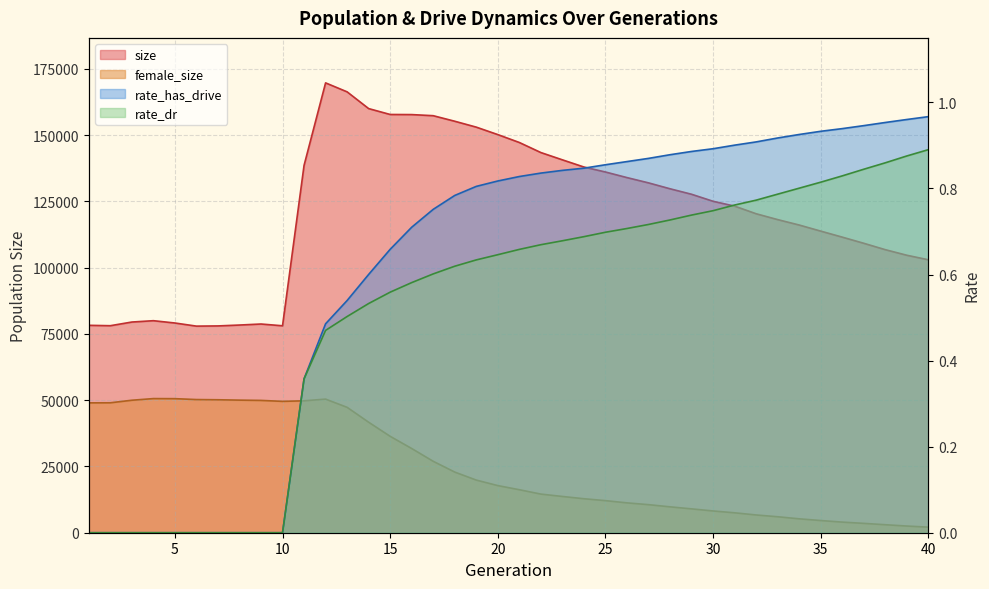

At which category does size reach its first local peak?

4